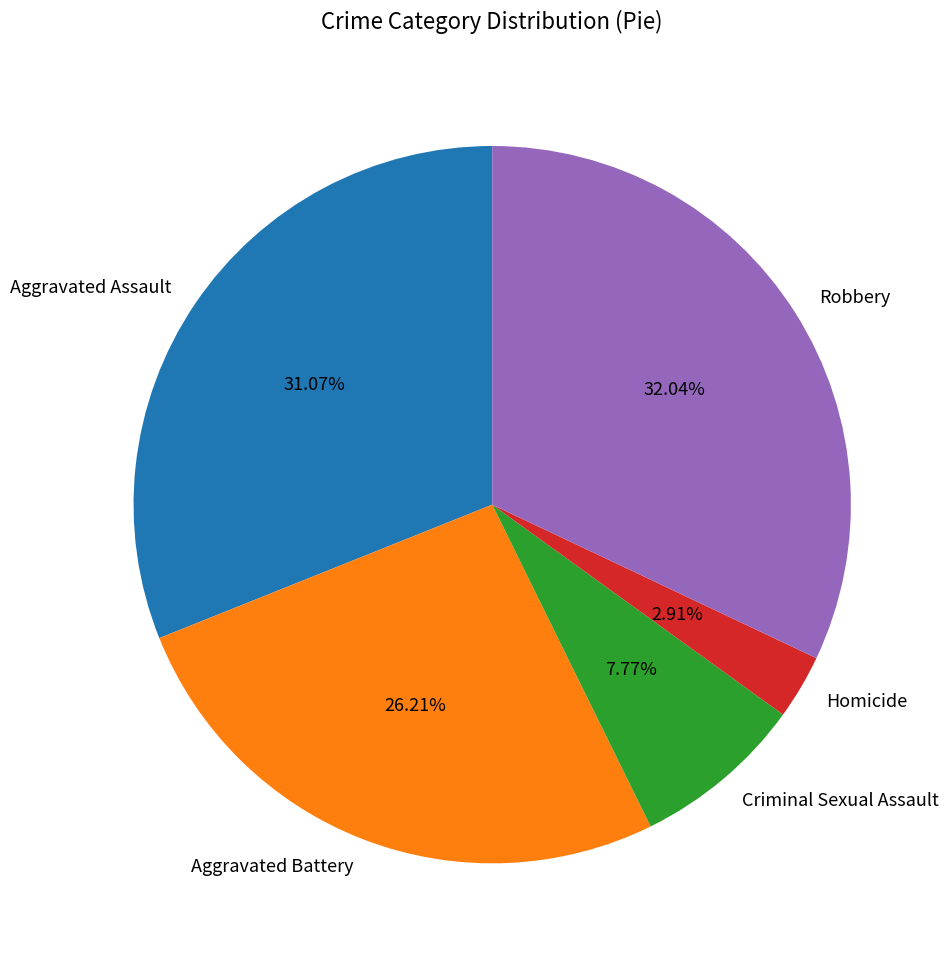

What is the ratio of the value at Aggravated Assault to the value at Robbery?

1.0